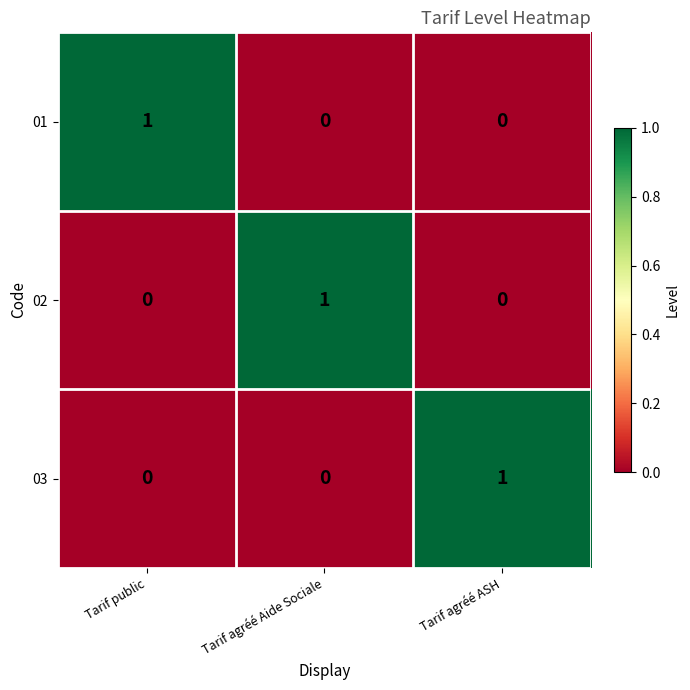

Reading left to right, what are all the values shown in this chart?

01: 1	0	0
02: 0	1	0
03: 0	0	1